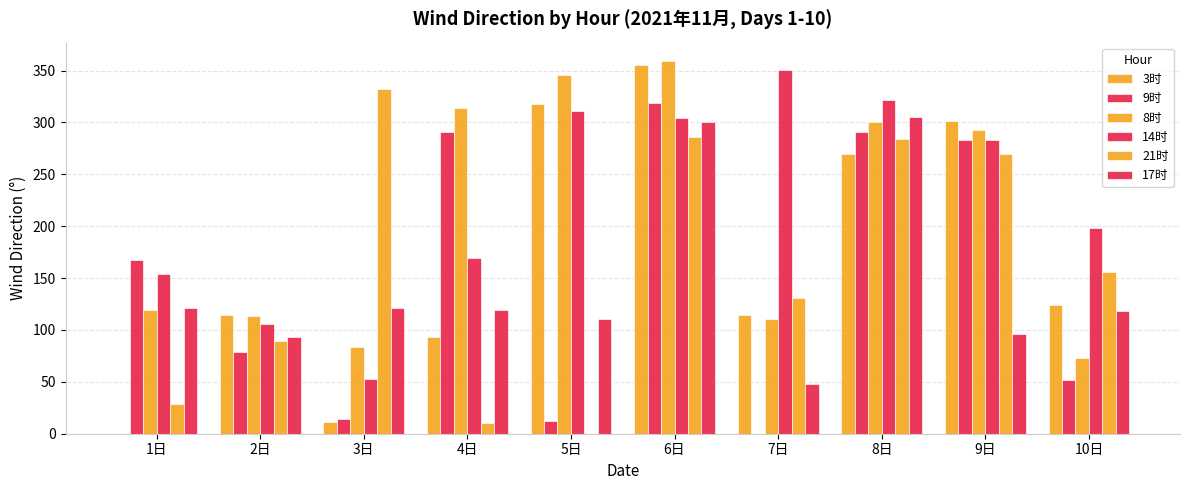

Does the chart contain stacked bars?

No